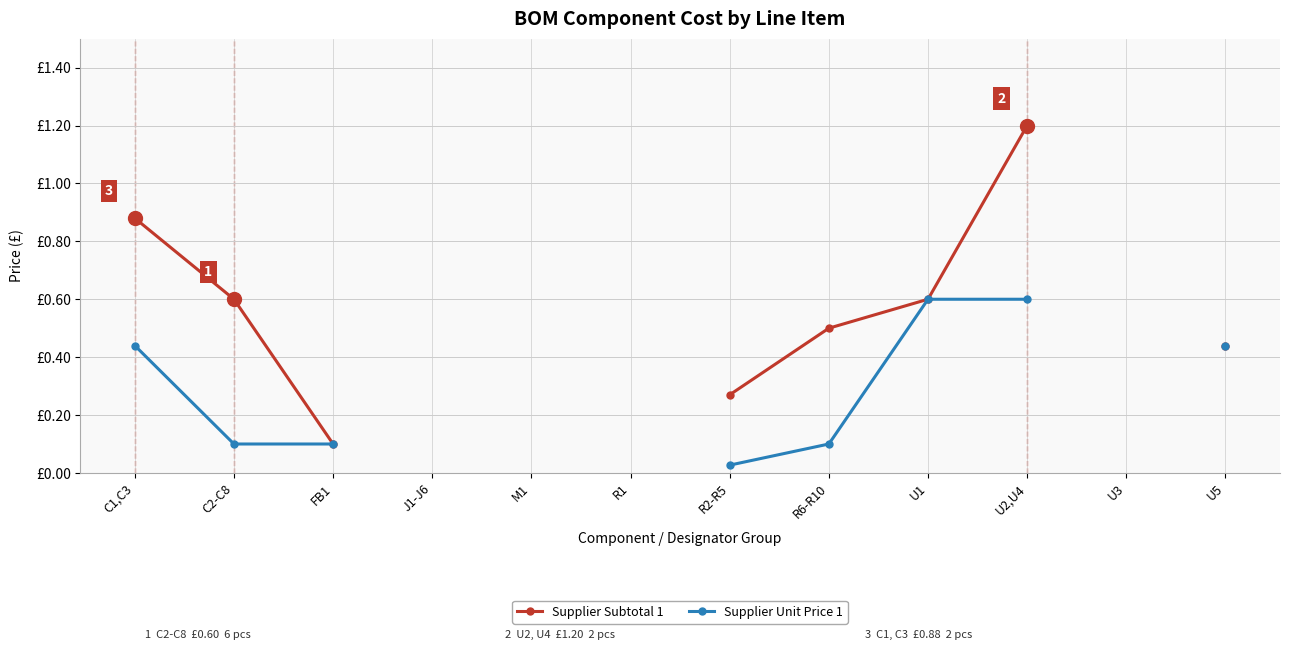

True or false: Supplier Unit Price 1 and Supplier Subtotal 1 intersect in this chart.

False